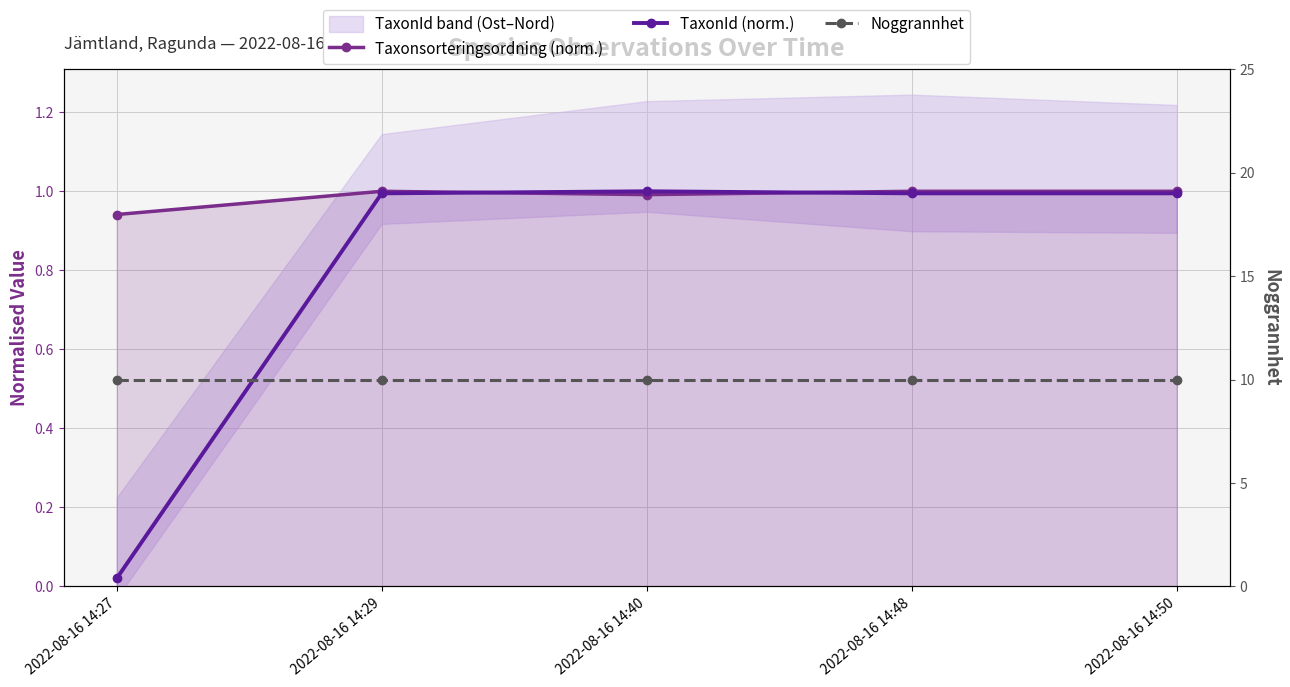

True or false: Noggrannhet has a value of 10.0 at 2022-08-16 14:27.

True